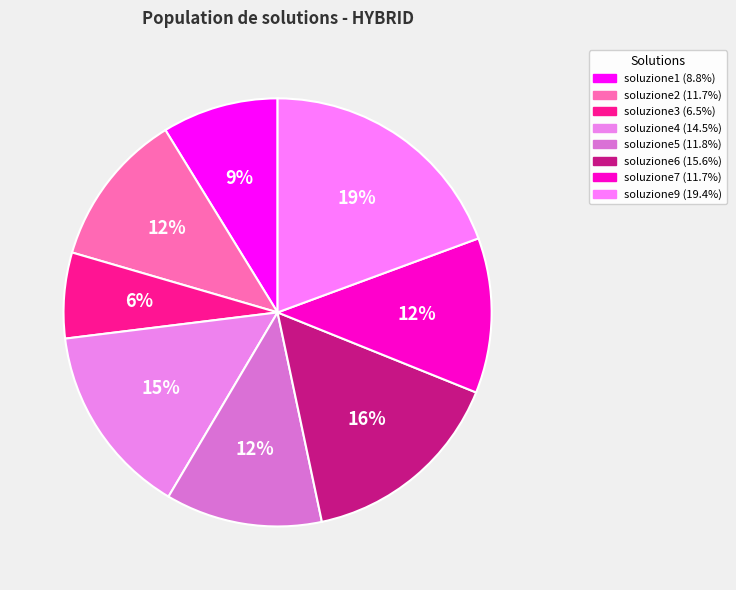

True or false: soluzione2 accounts for 1% of the total.

False